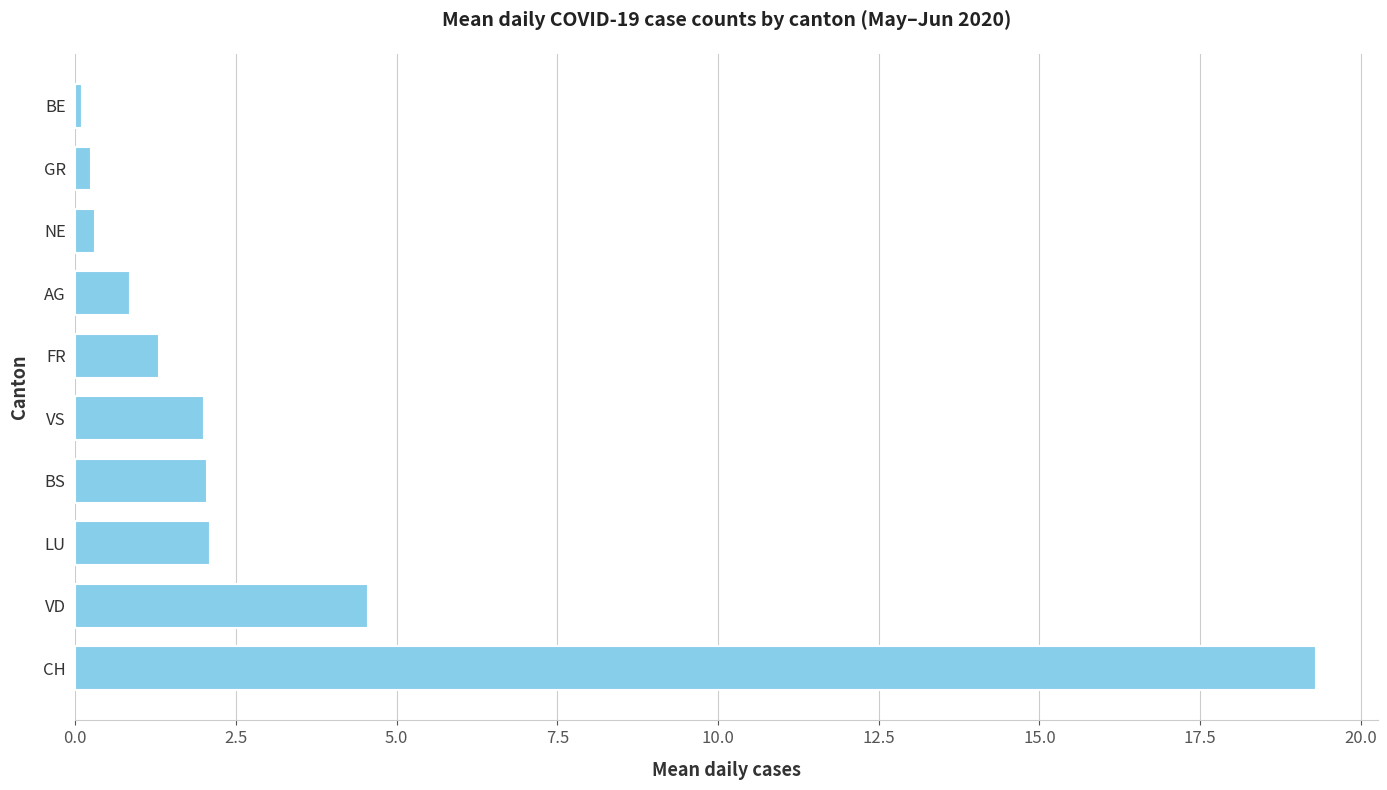

Count the number of categories in the chart.

10